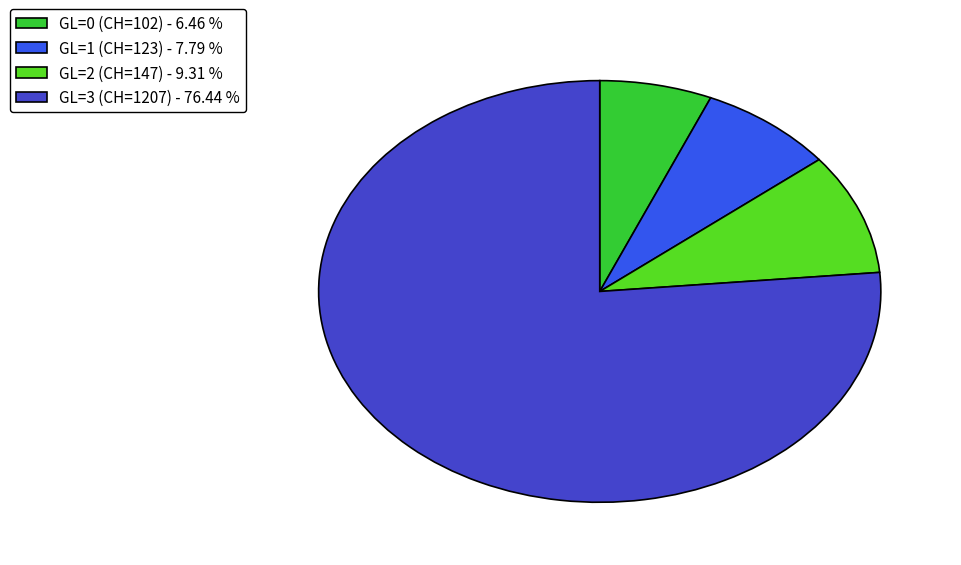

Does any single category account for the majority?

Yes